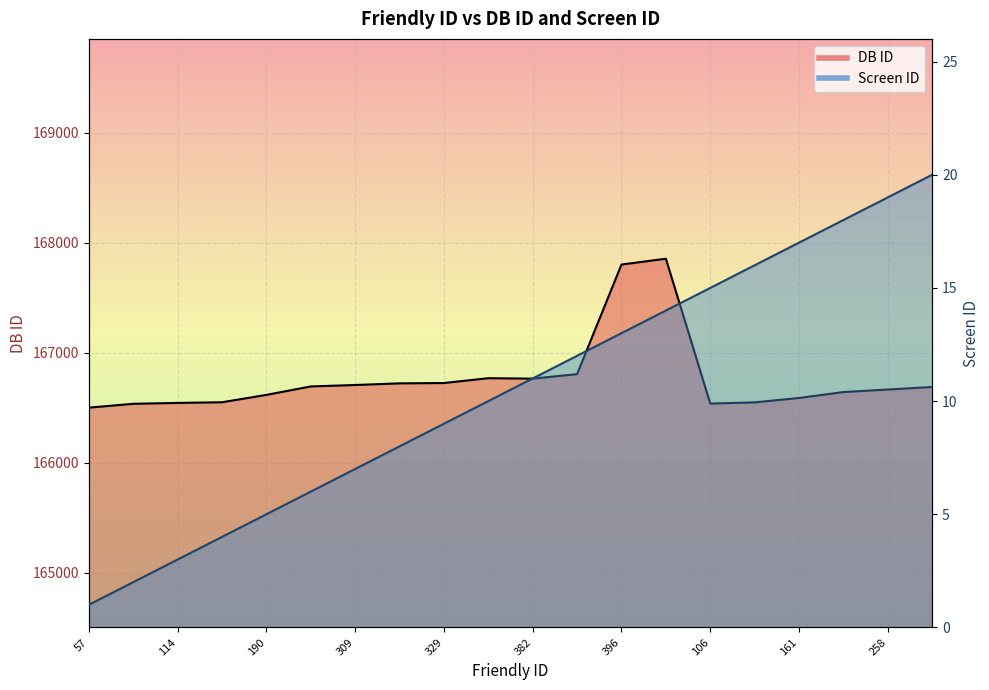

Where is the first local maximum for DB ID?

388